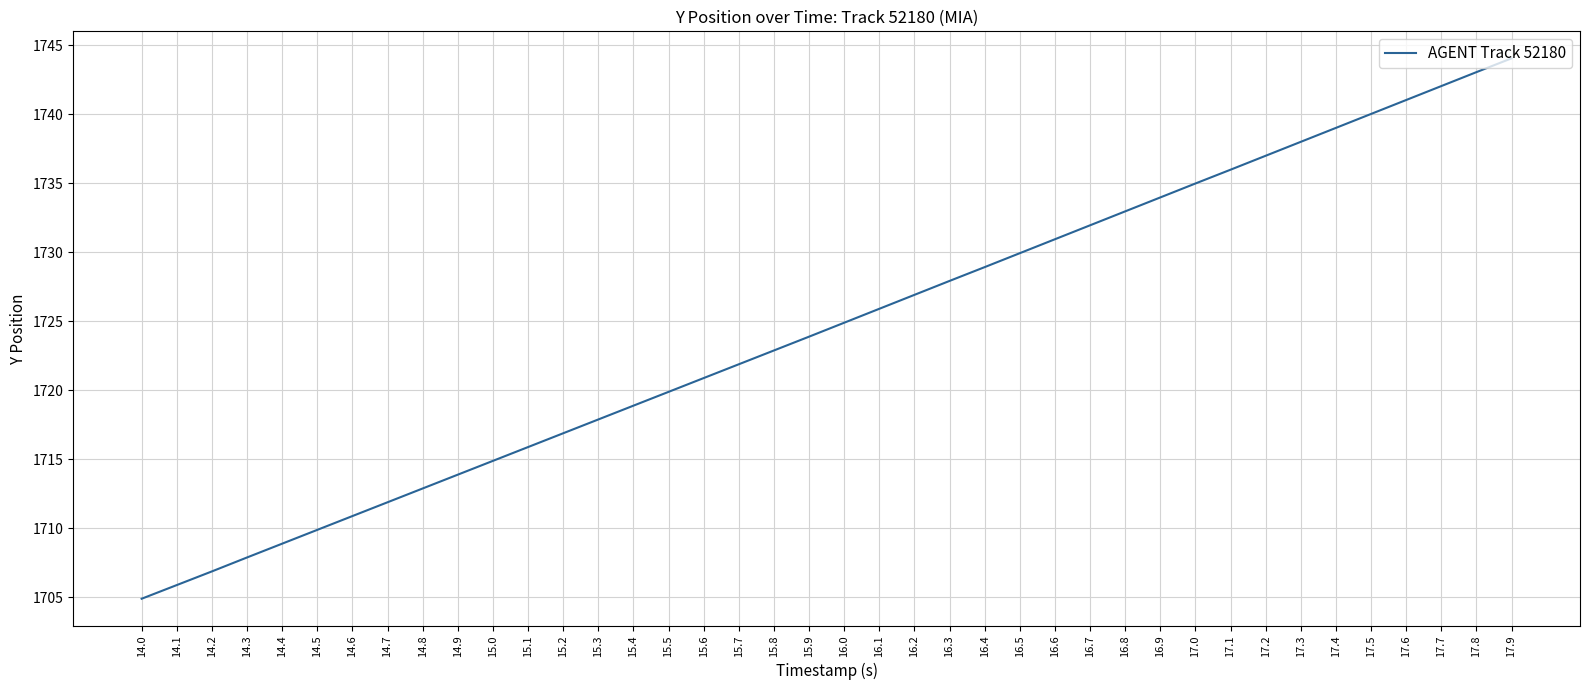

What is the greatest value displayed?

1744.1